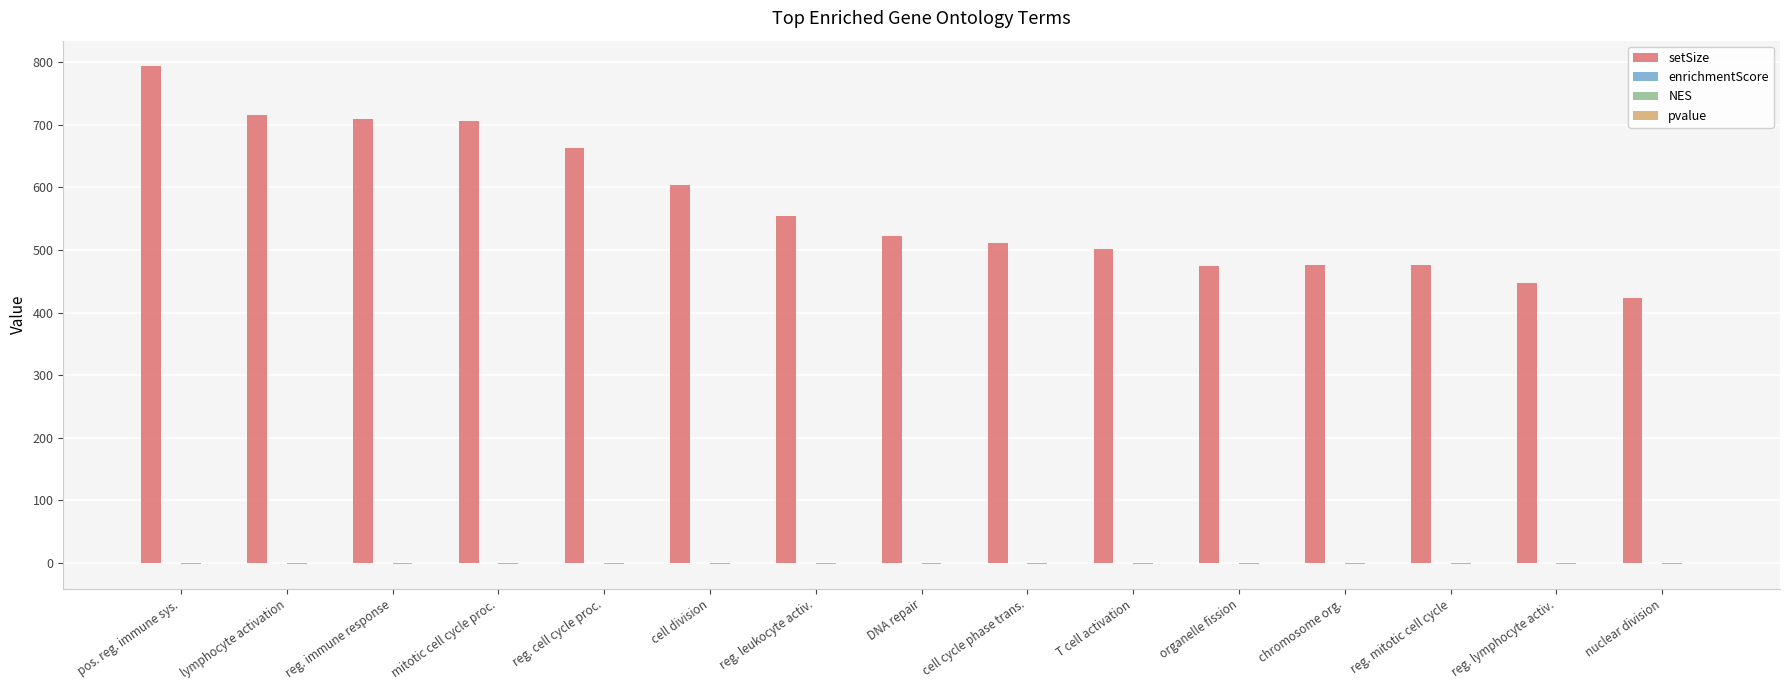

Between reg. immune response and T cell activation, which series saw the biggest shift?

setSize